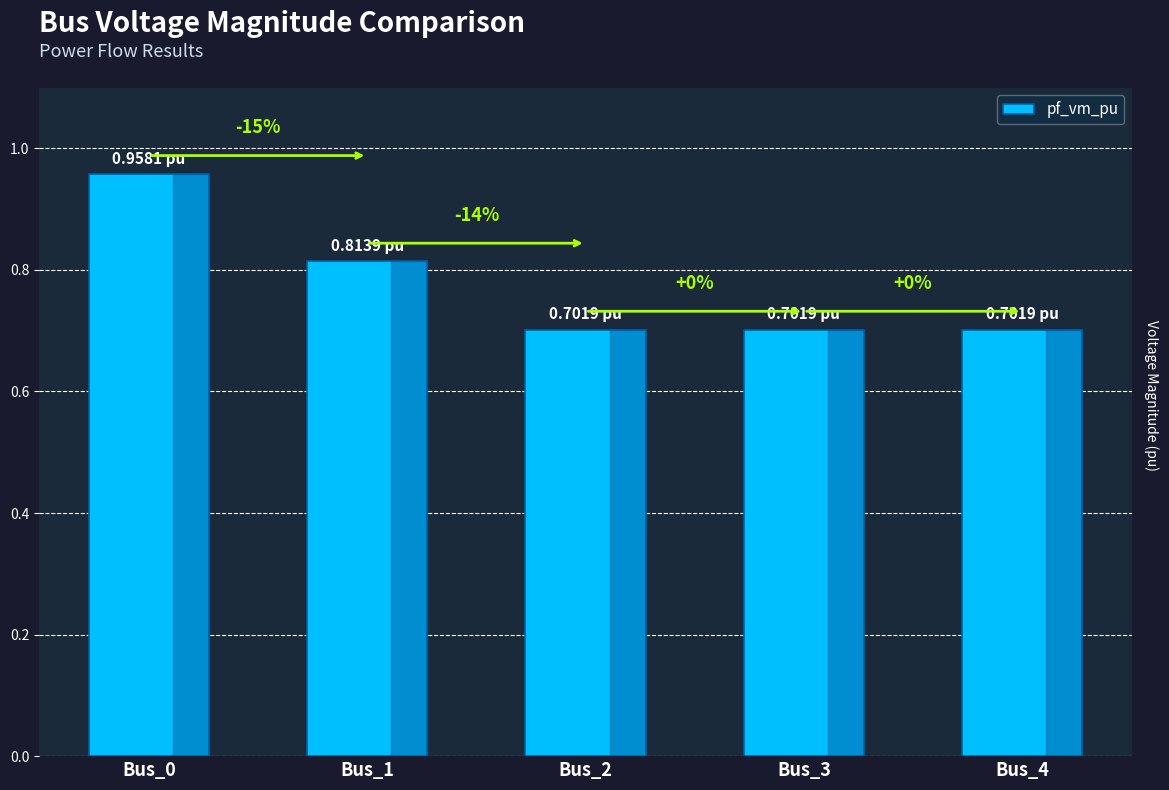

At which label is the value closest to 0?

Bus_2